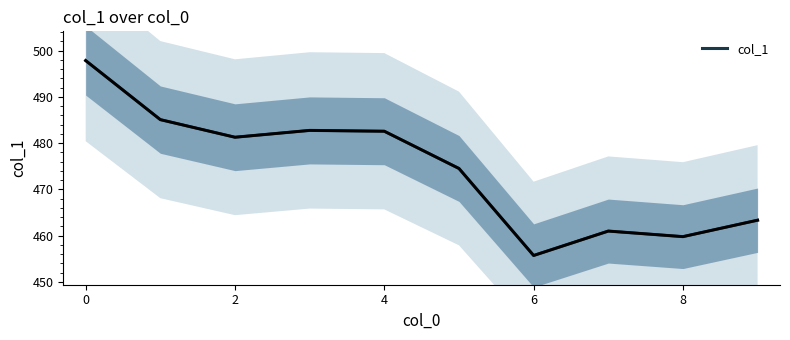

Is it true that col_1 equals 772.8 at 8?

False